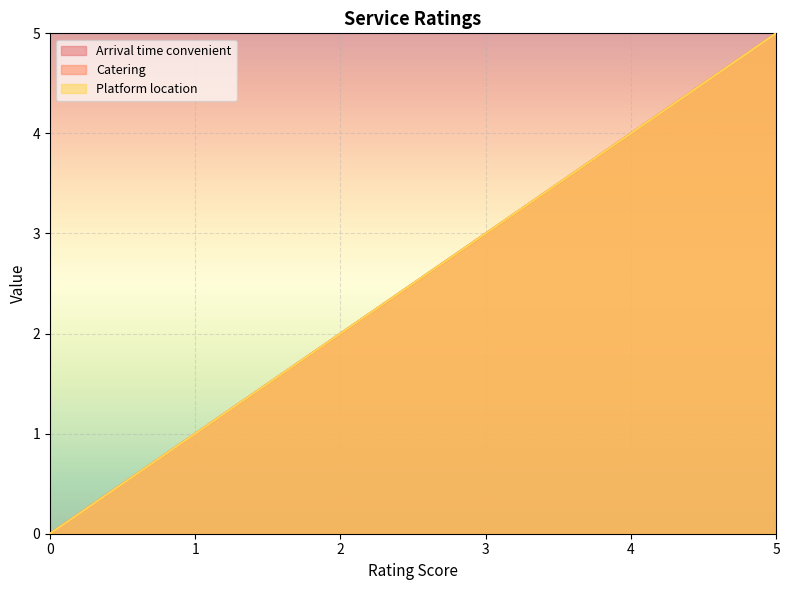

What is the difference between the second highest and second lowest values in the Catering series?

3